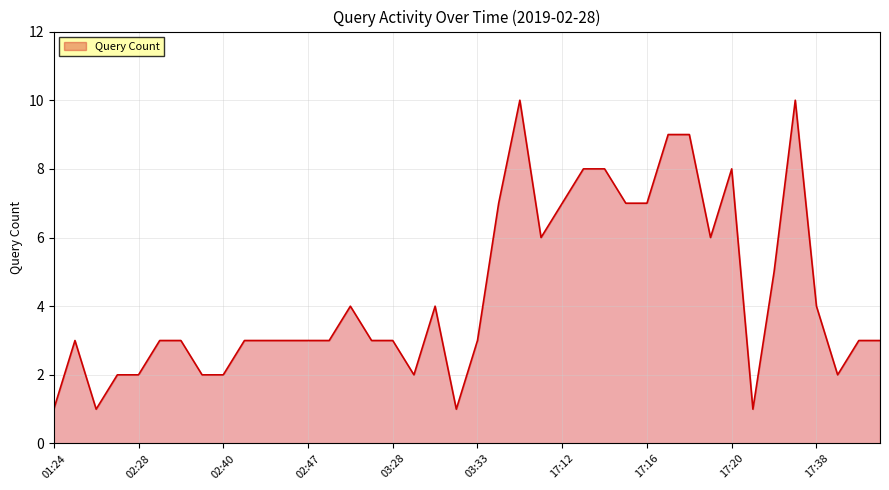

What is the greatest value displayed?

10